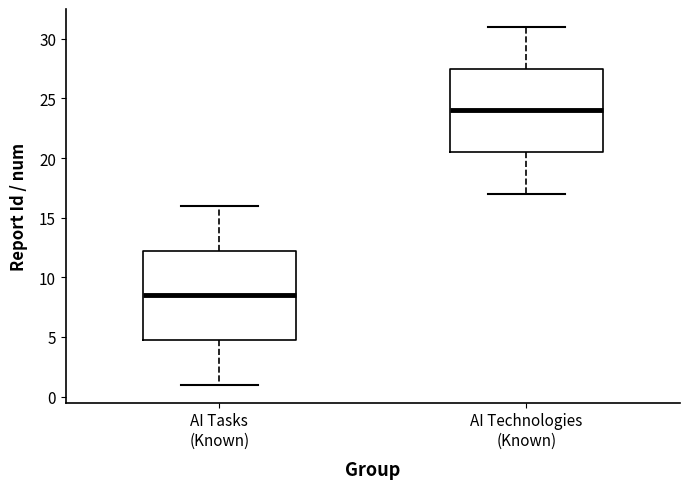

Which box has the highest median line?

AI Technologies (Known)